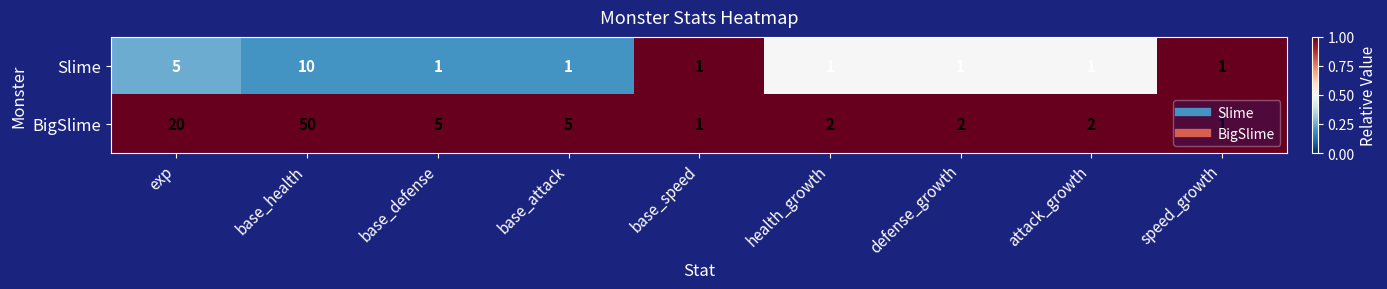

What is the spread (max minus min) of values at base_attack?

4